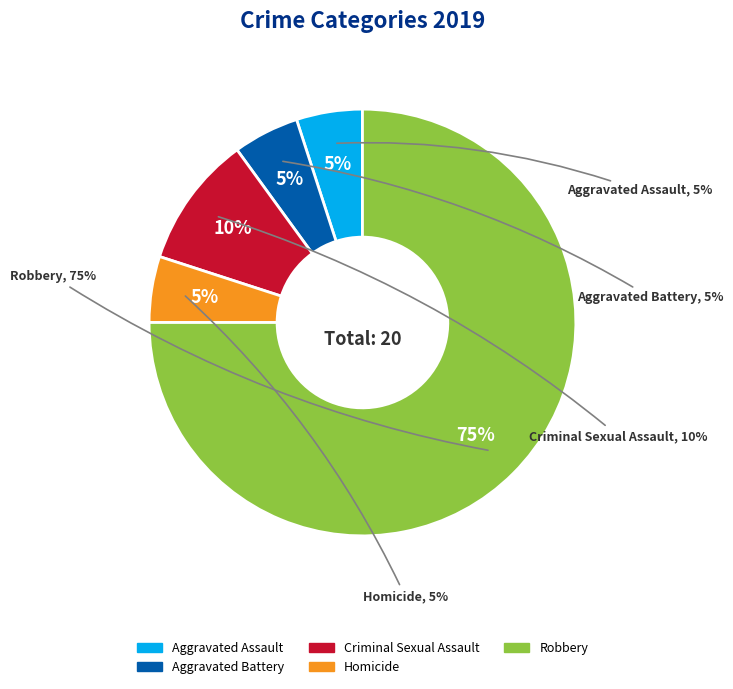

What is the majority slice?

Robbery